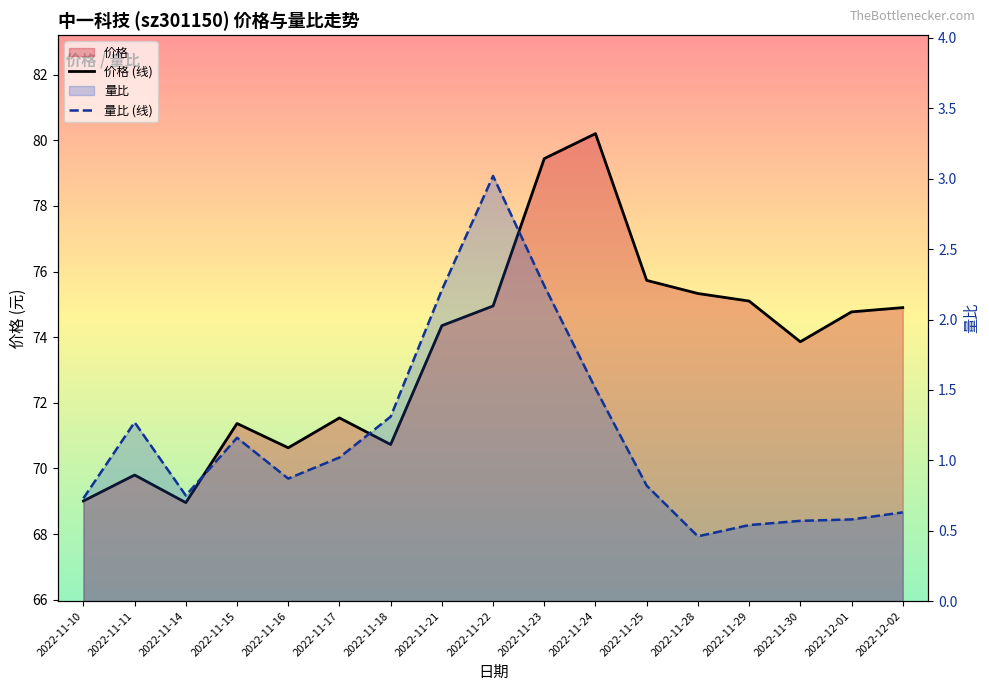

Where is the first local minimum for 量比 (线)?

2022-11-14